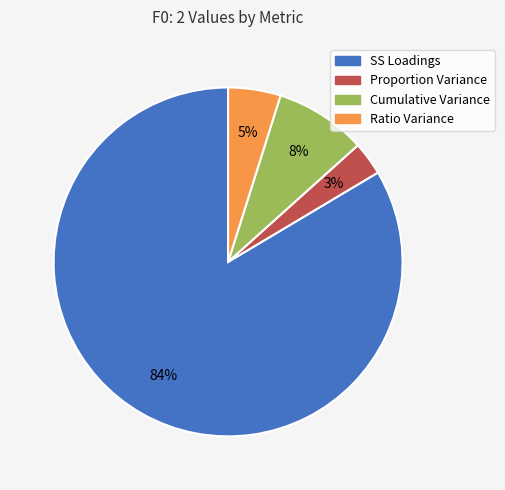

To the nearest percent, what portion does Cumulative Variance represent?

8%